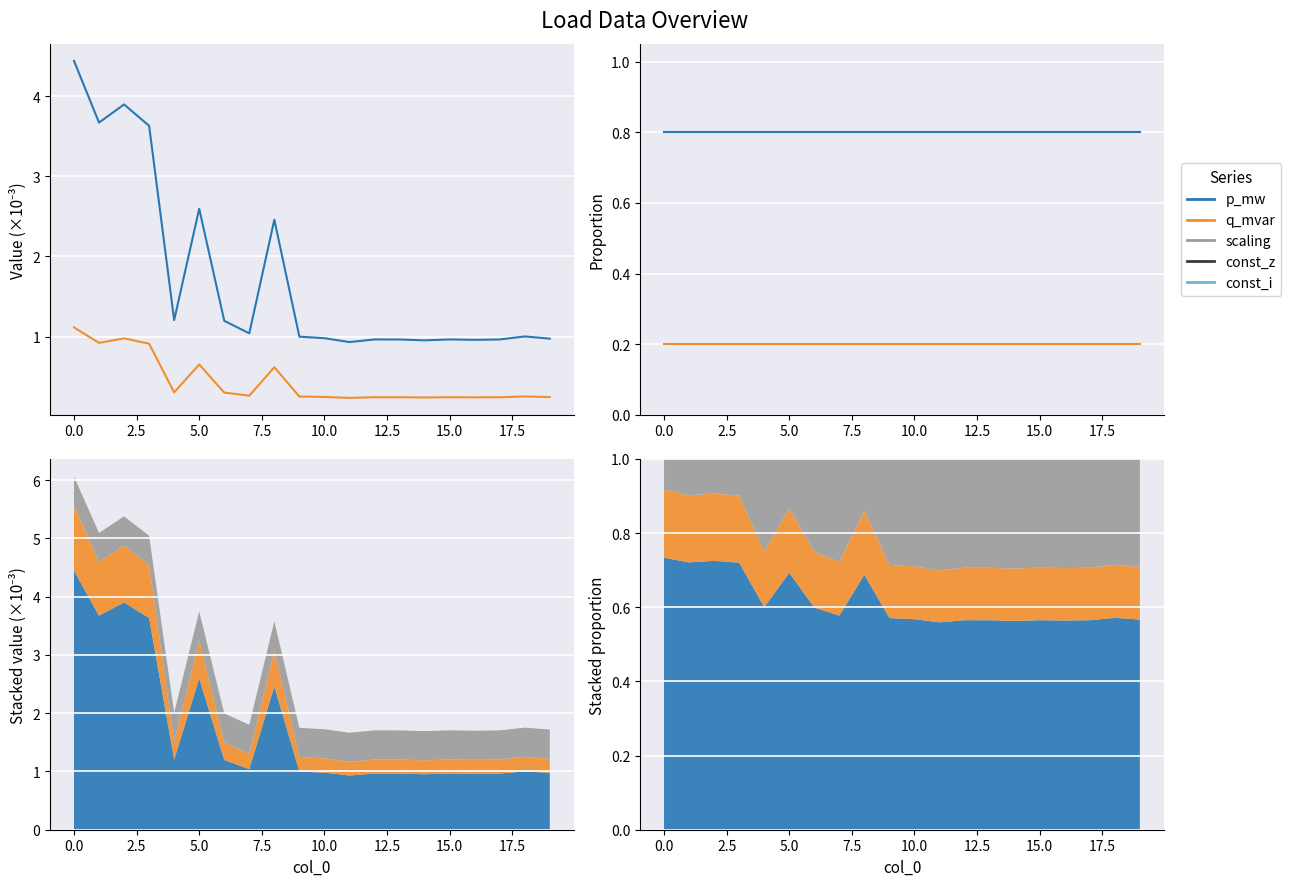

True or false: q_mvar and p_mw cross at least once.

False